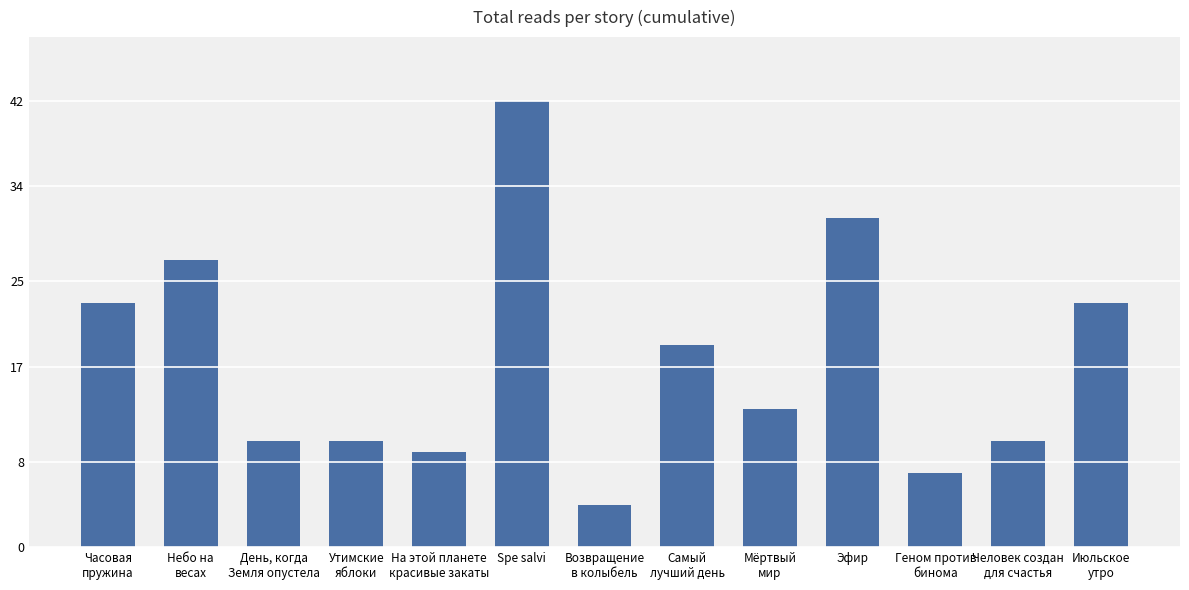

What is the approximate value at Утимские
яблоки?

10